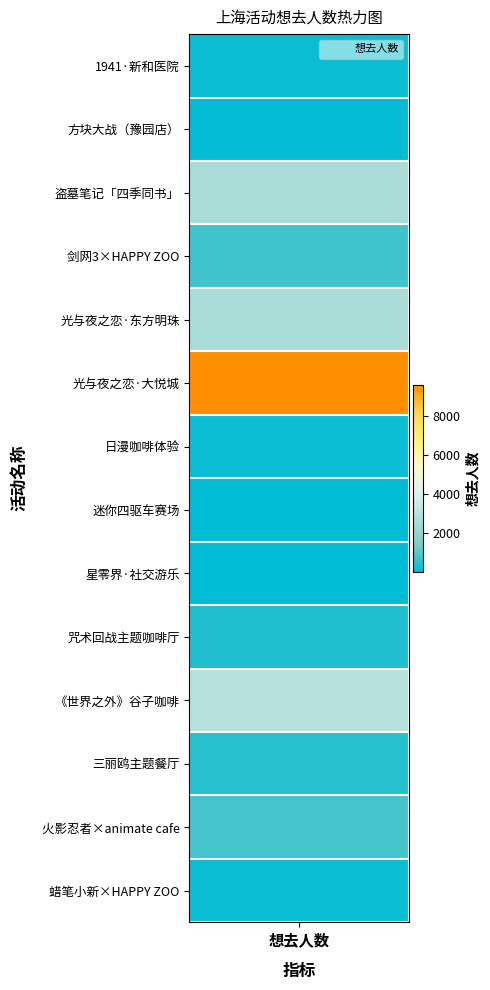

What is the change in value from 1 to 4?

+2457